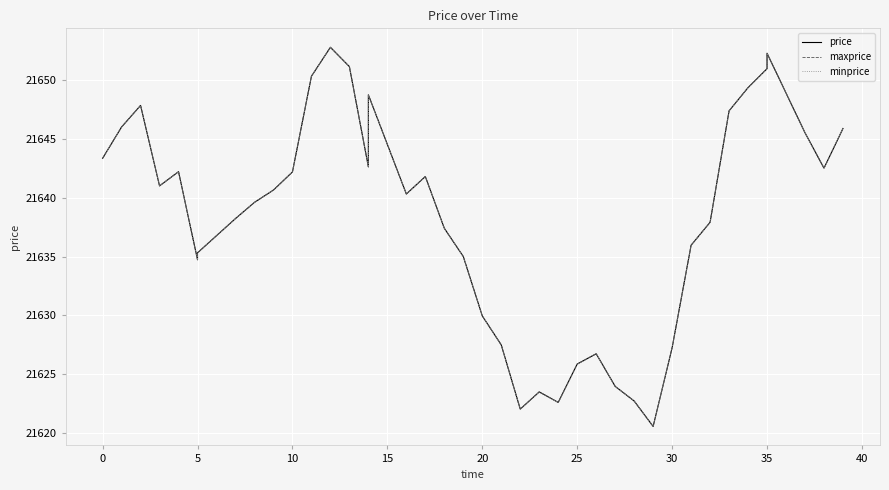

At 38, list the series in order from largest to smallest.

price, maxprice, minprice